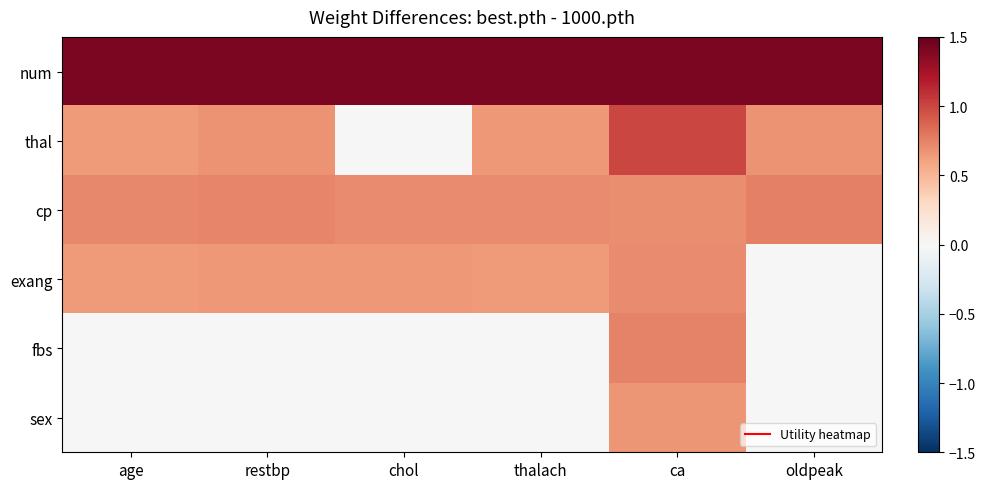

What is the spread (max minus min) of values at thalach?

1.4